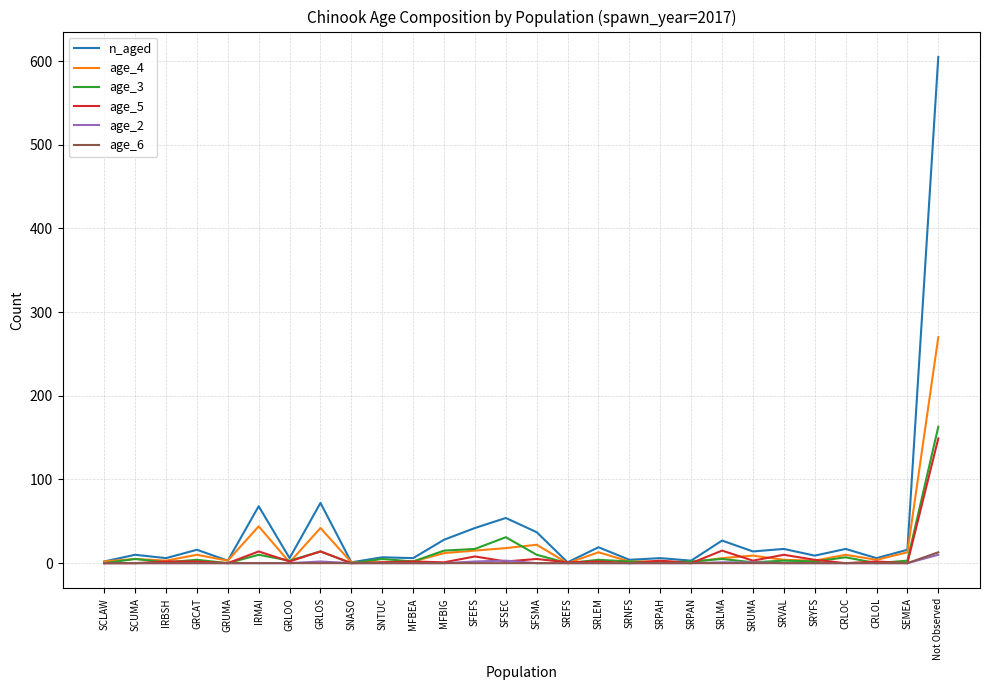

At which category is the sum across all series the highest?

Not Observed